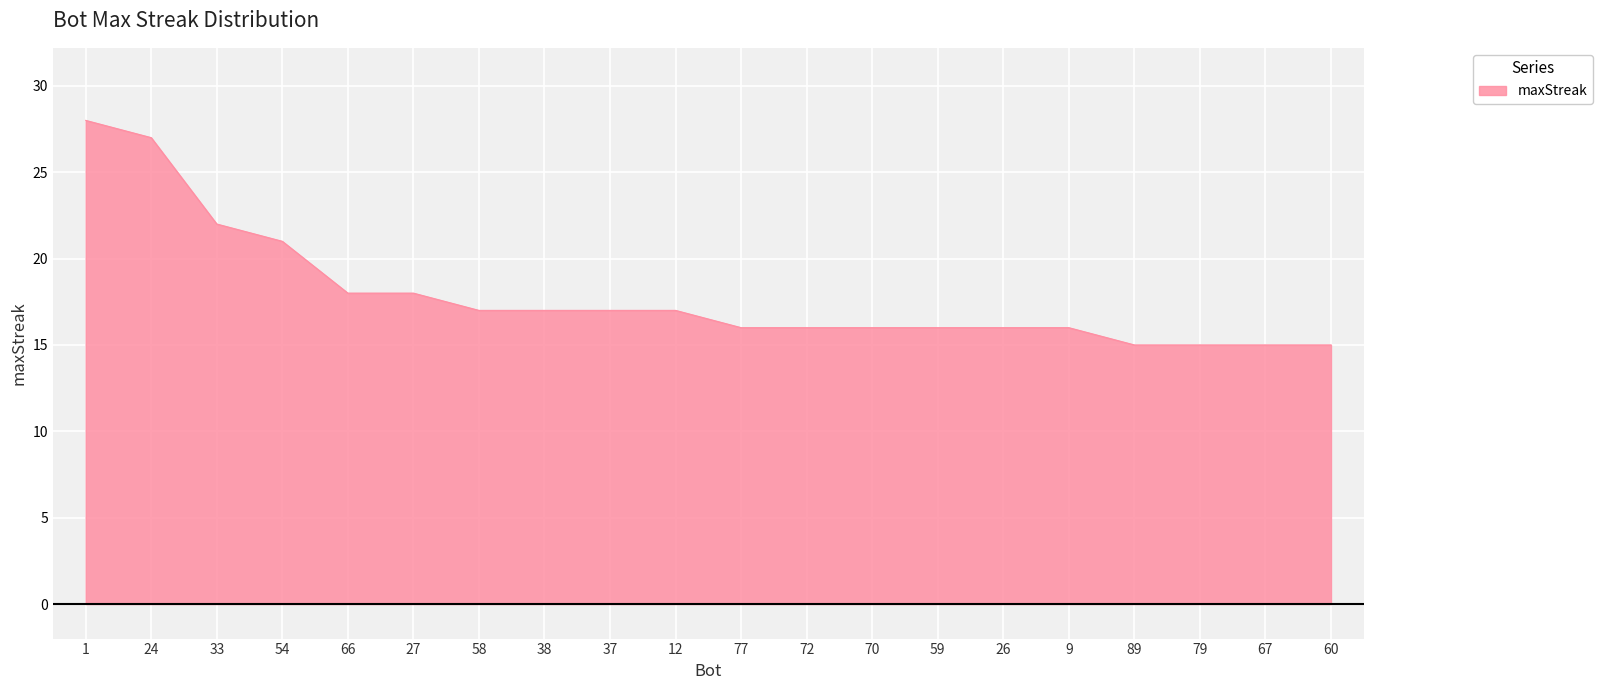

What is the approximate value at 9, to the nearest 5?

15